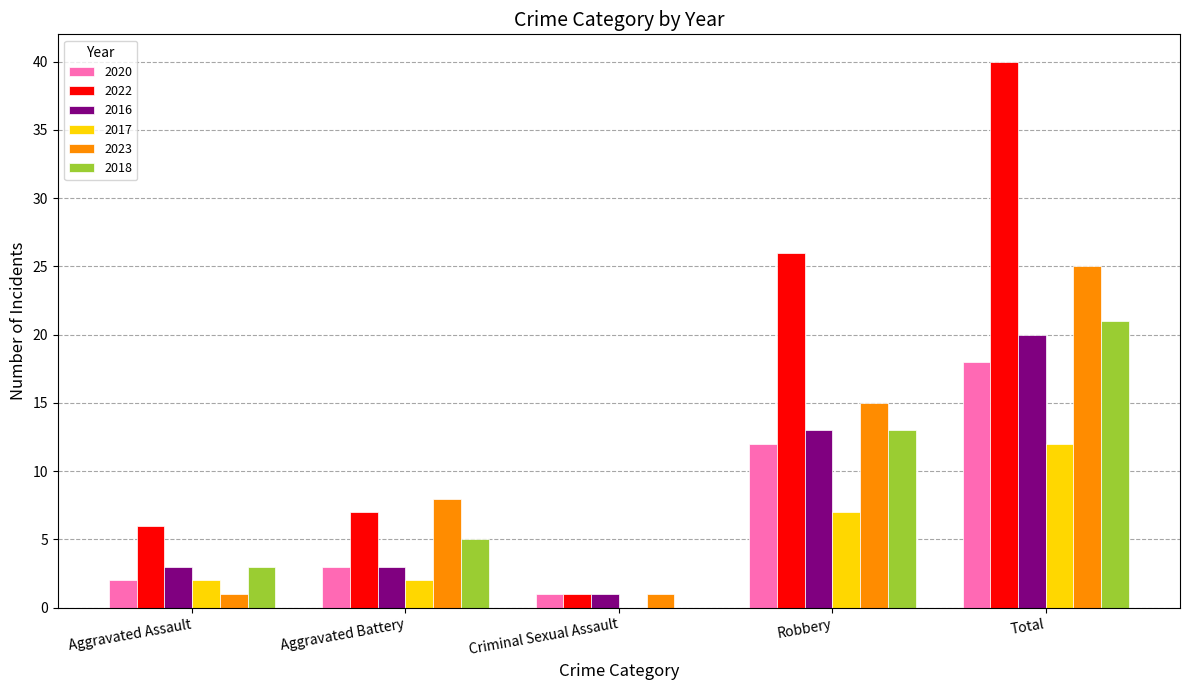

The 2018 series shows 3 at Aggravated Assault. True or false?

True